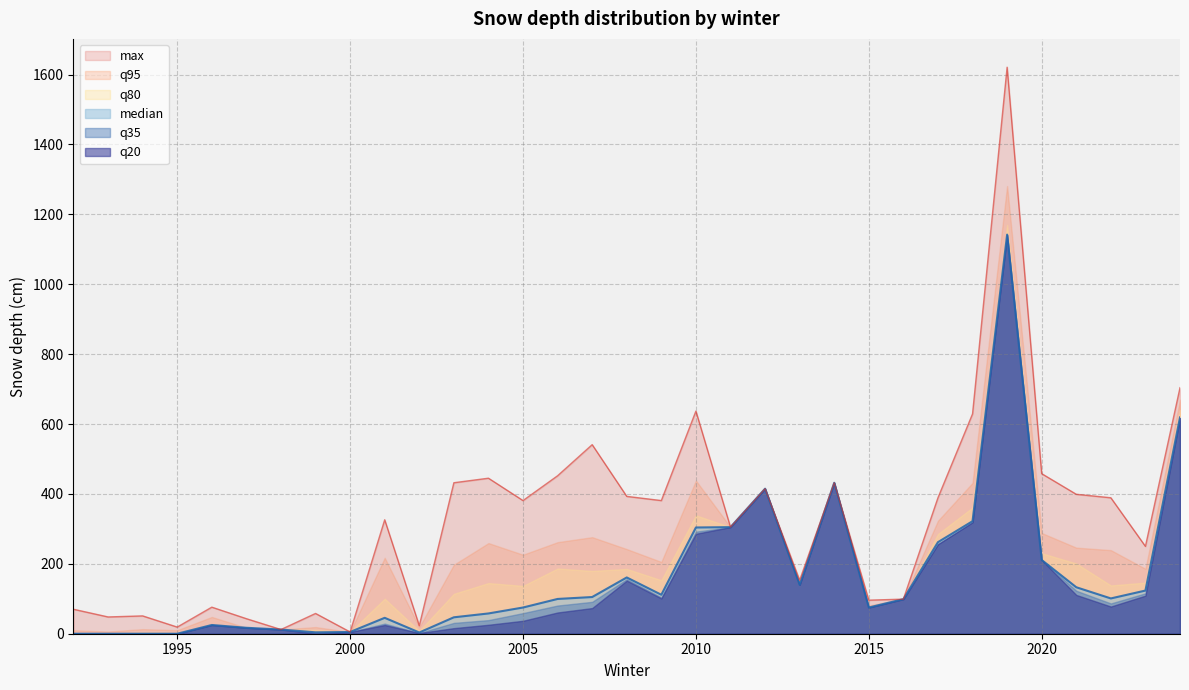

Does the chart display data point markers on the line(s)?

No